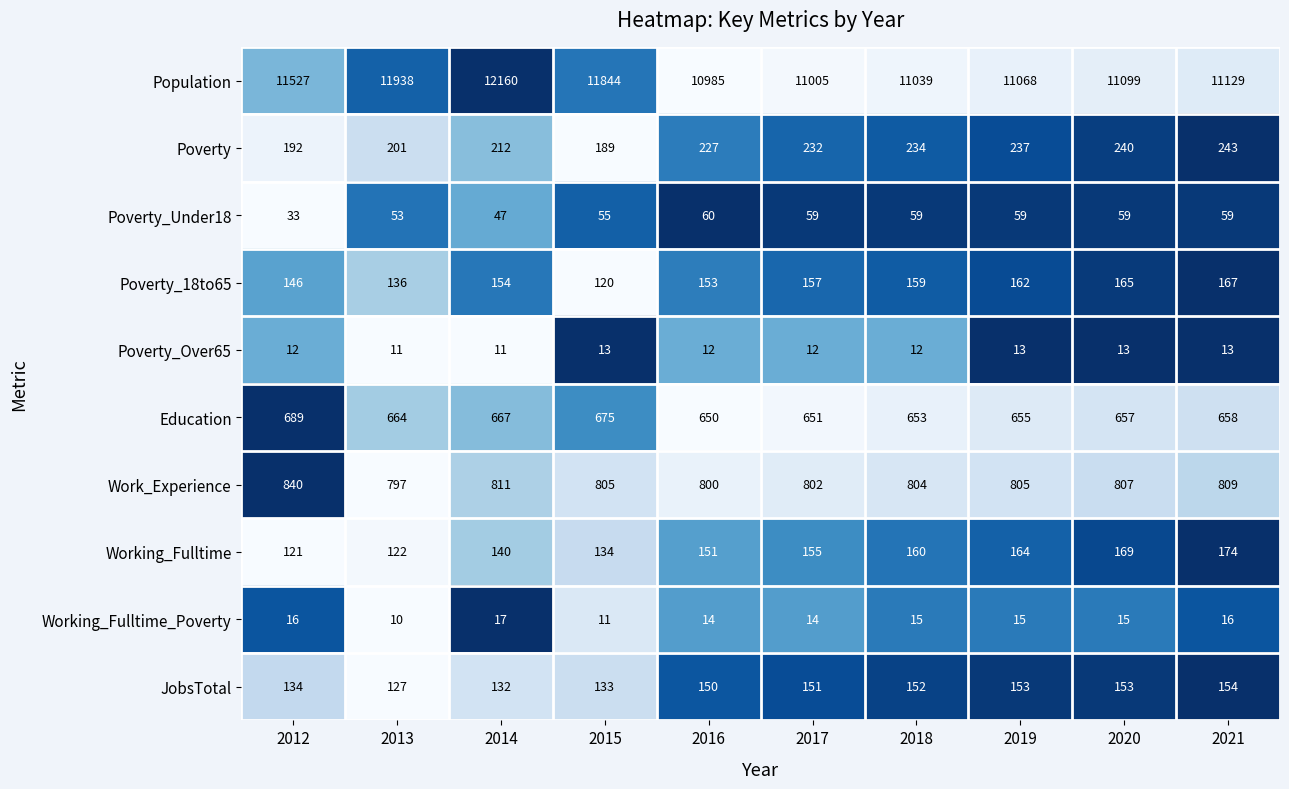

What is the difference between the highest and lowest values at 2021?

11116